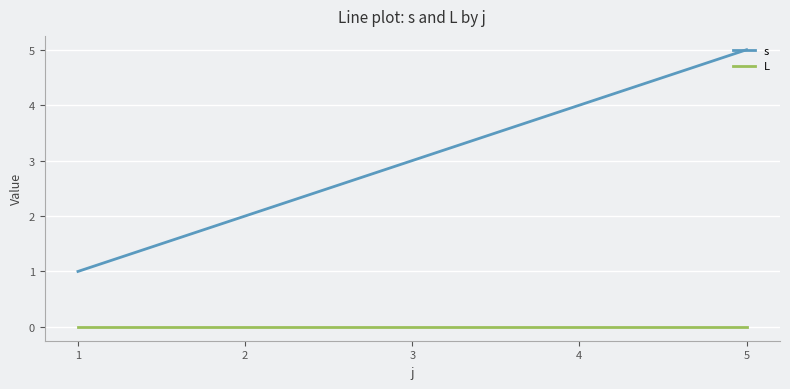

Which series has the largest range (max minus min)?

s